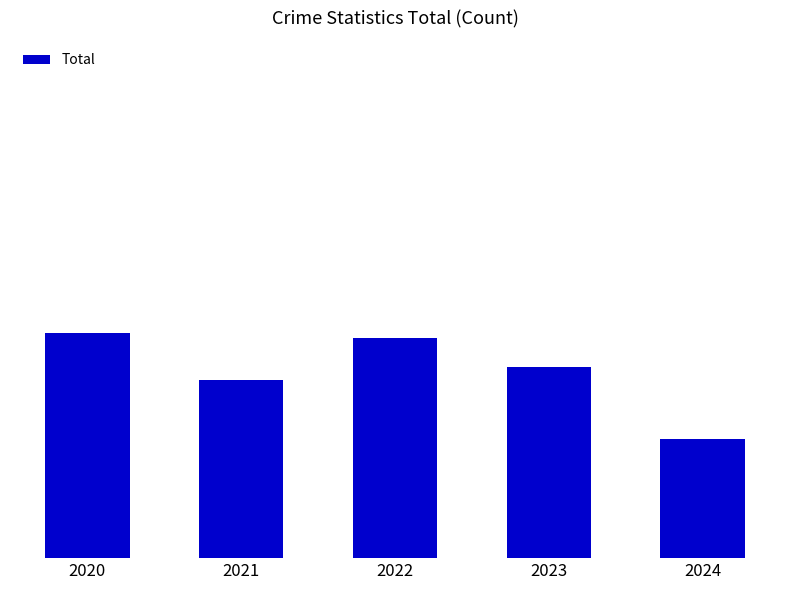

Is it true that the value at 2020 is 53?

False